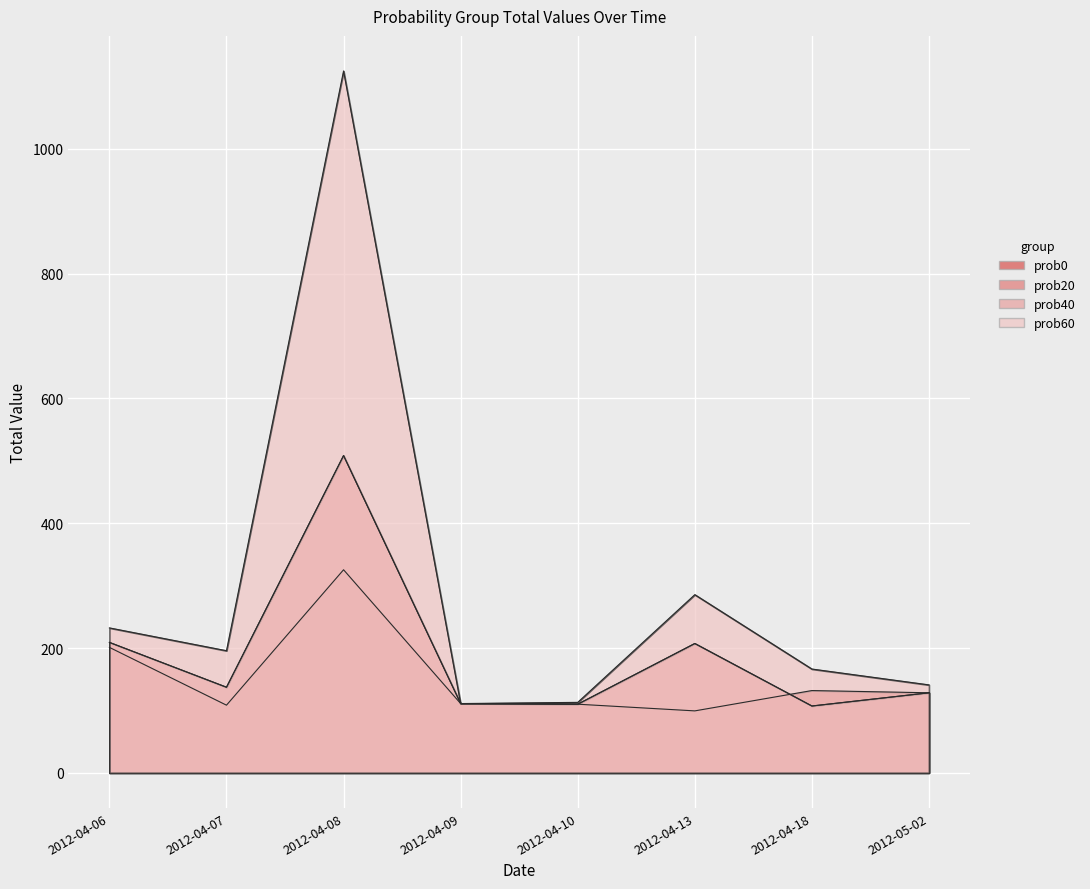

The value of prob40 at 2012-05-02 is 128.3. True or false?

True